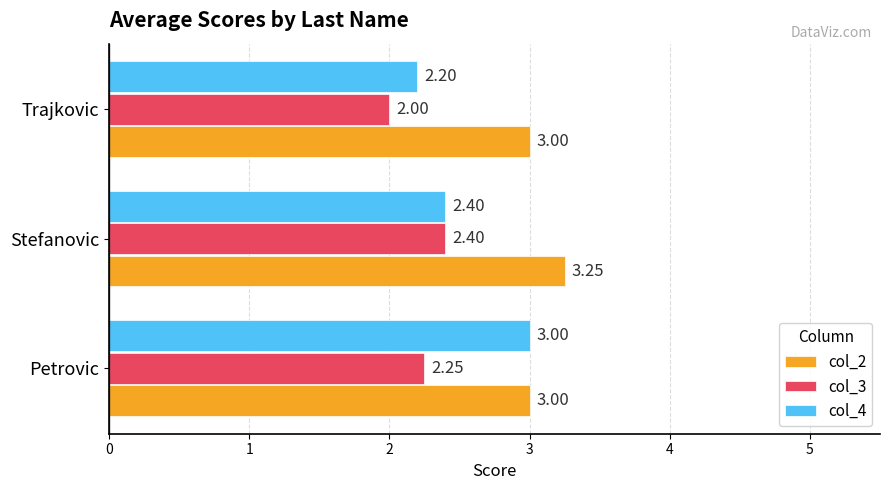

What is the minimum value for col_2?

3.0